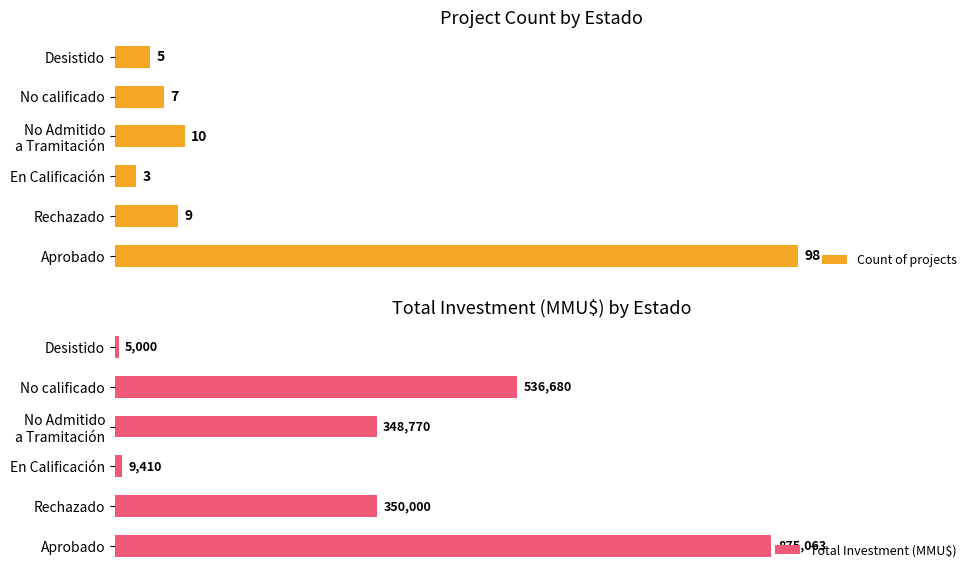

Which category has the lowest value in the Total Investment (MMU$) series?

Desistido